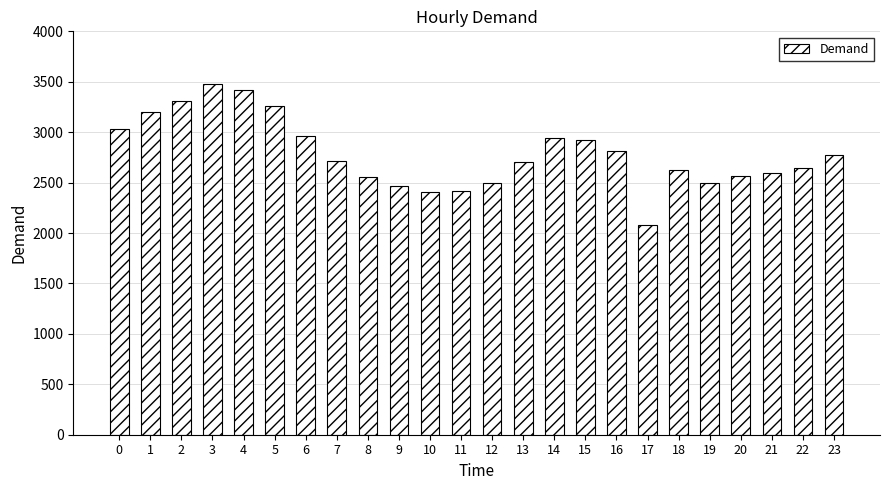

Approximately how many times larger is the value at 19 compared to 2?

0.8